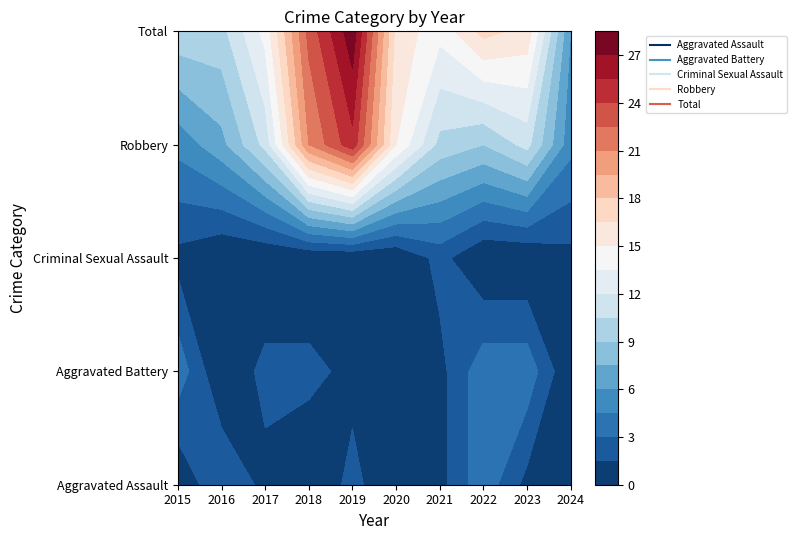

Which category has the highest value in the Aggravated Battery series?

2015